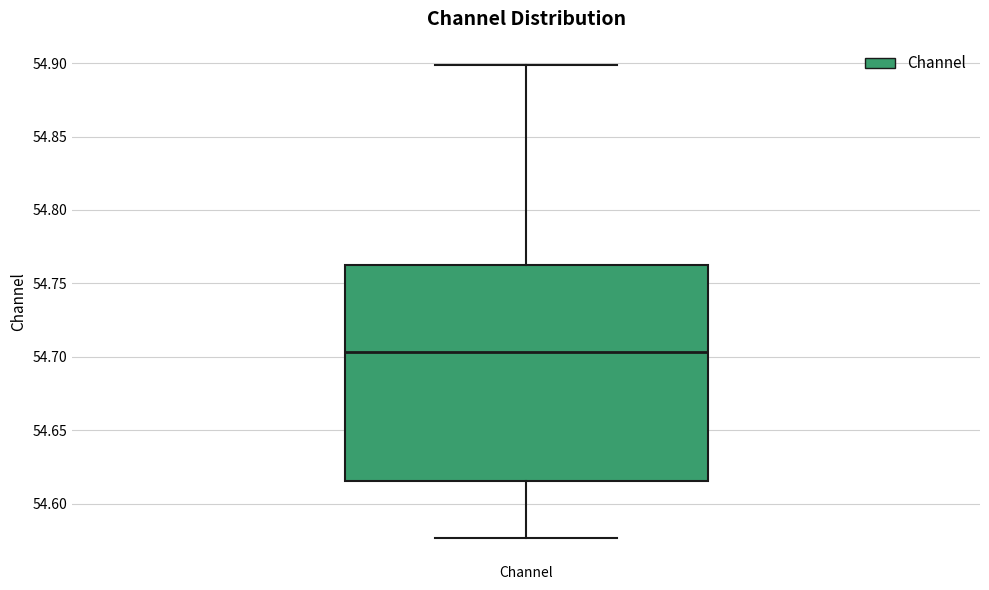

Transcribe this box plot: give where the median line is, the range the box spans, and where the two whiskers end, as read against the y-axis. The values are not printed on the chart, so give them approximately, as read against the axis.

median 54.705, box 54.615 to 54.765, whiskers 54.575 to 54.900